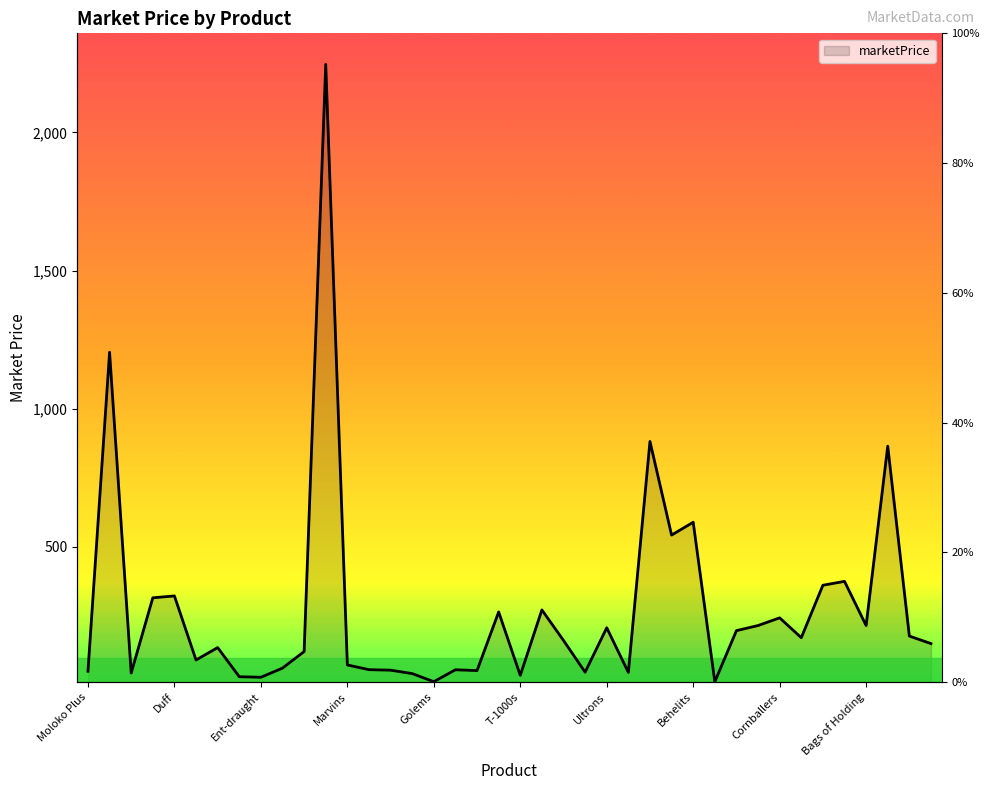

How many interior local valleys (lower than both neighbors) does the data have?

12